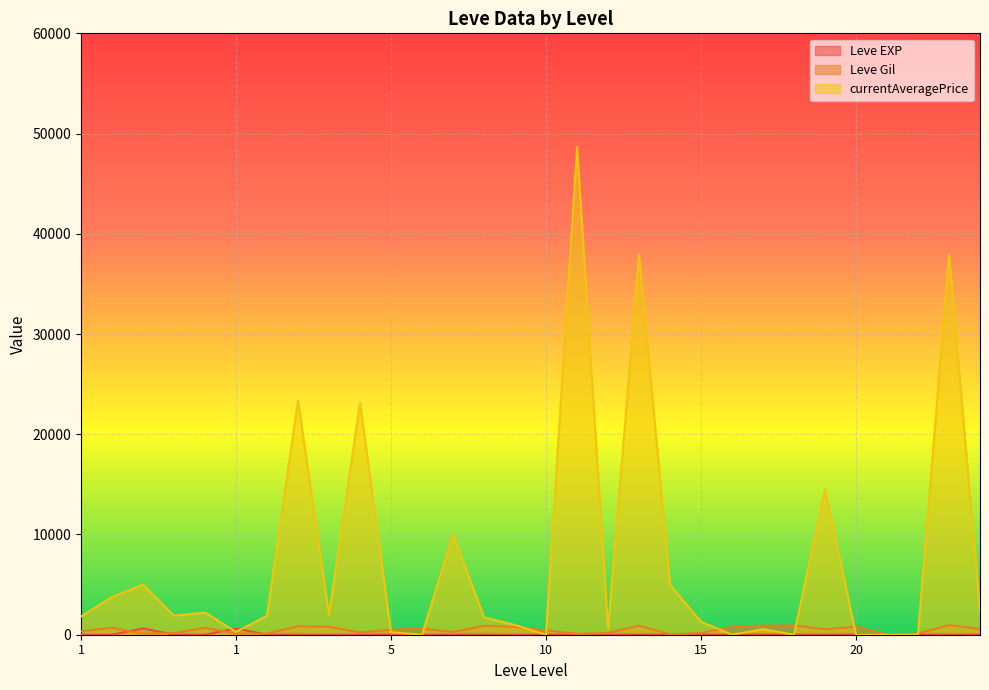

What are all the series names shown in the legend?

Leve EXP, Leve Gil, currentAveragePrice